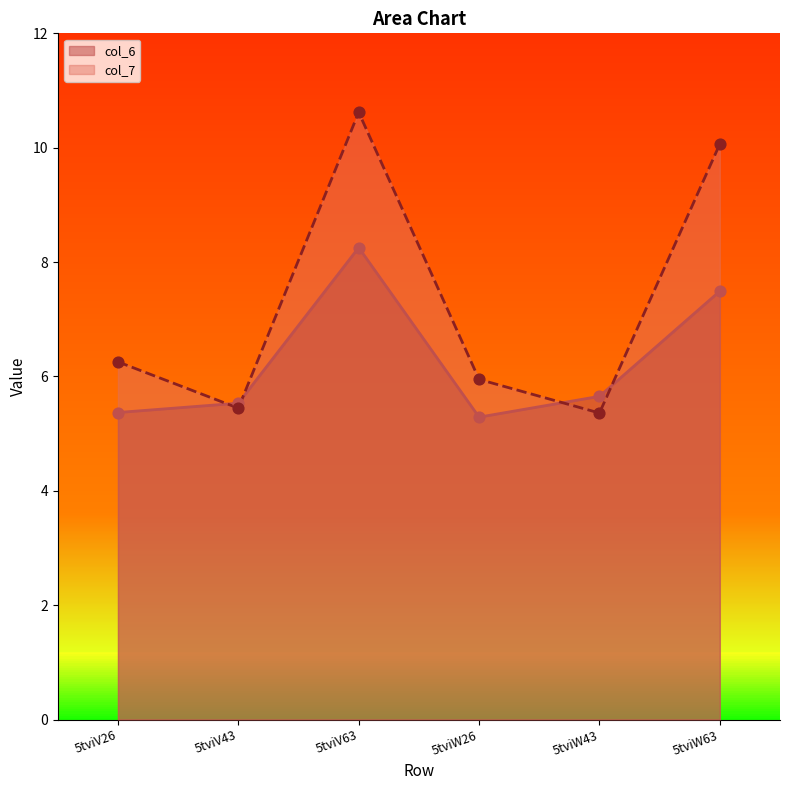

At which category is the sum across all series the highest?

5tviV63